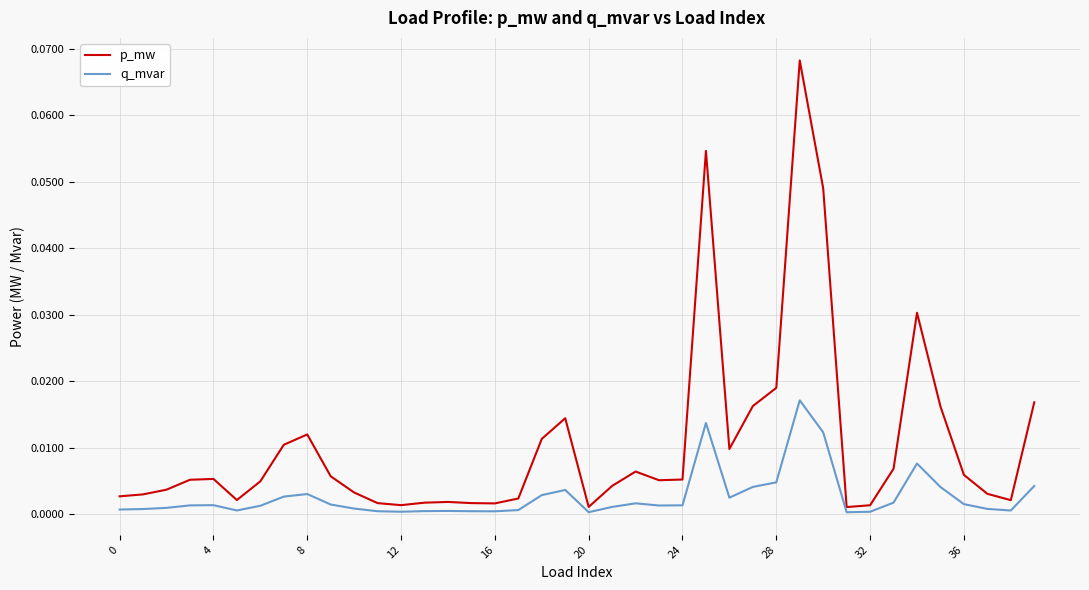

True or false: p_mw and q_mvar intersect in this chart.

False